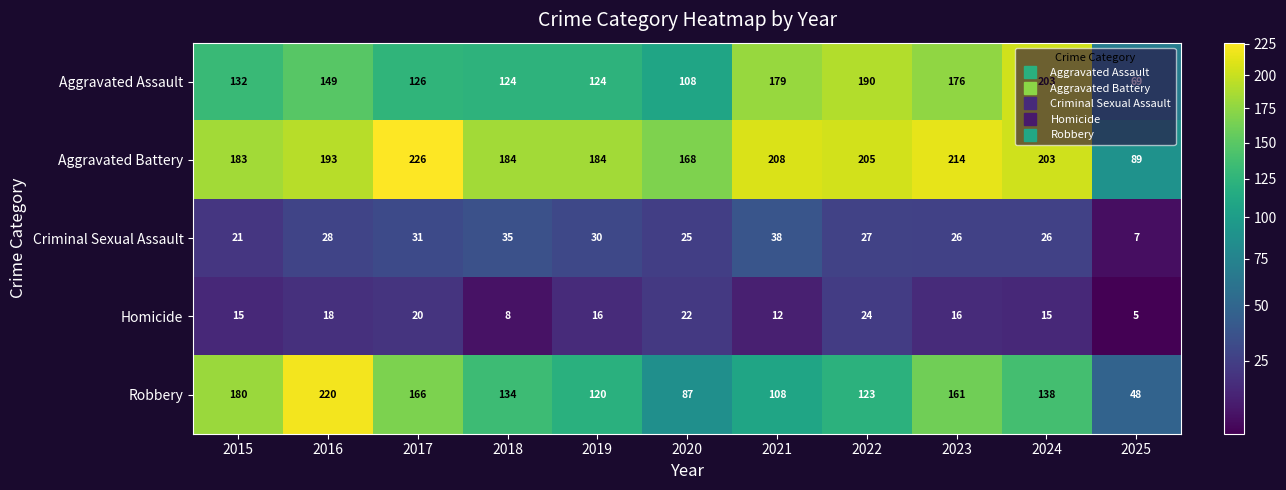

The Criminal Sexual Assault series shows 21 at 2015. True or false?

True